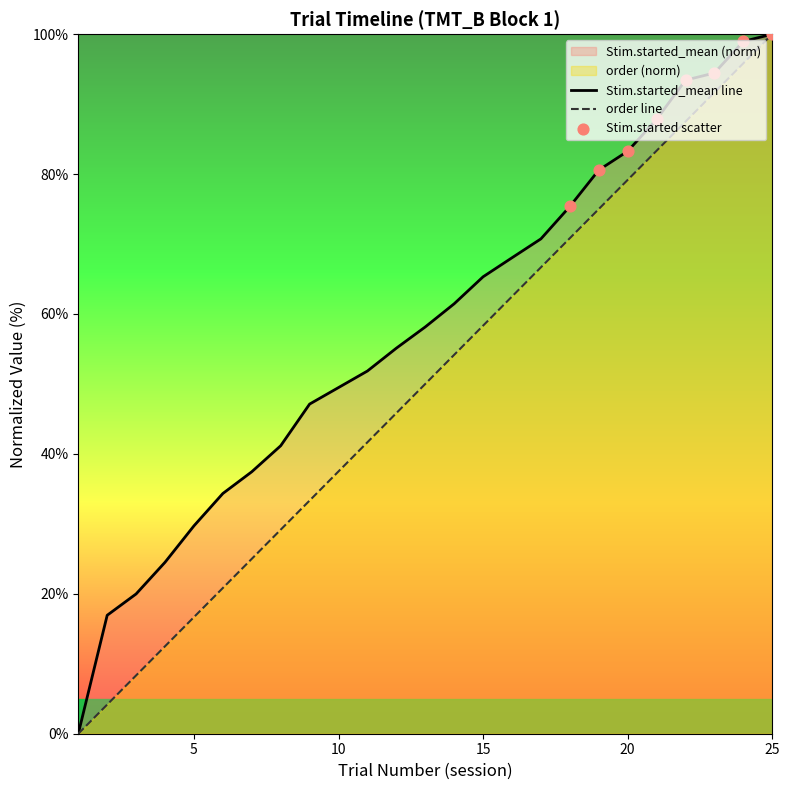

Is the value of Stim.started_mean at 10 greater than the value of TrialNumber_session at 10?

Yes